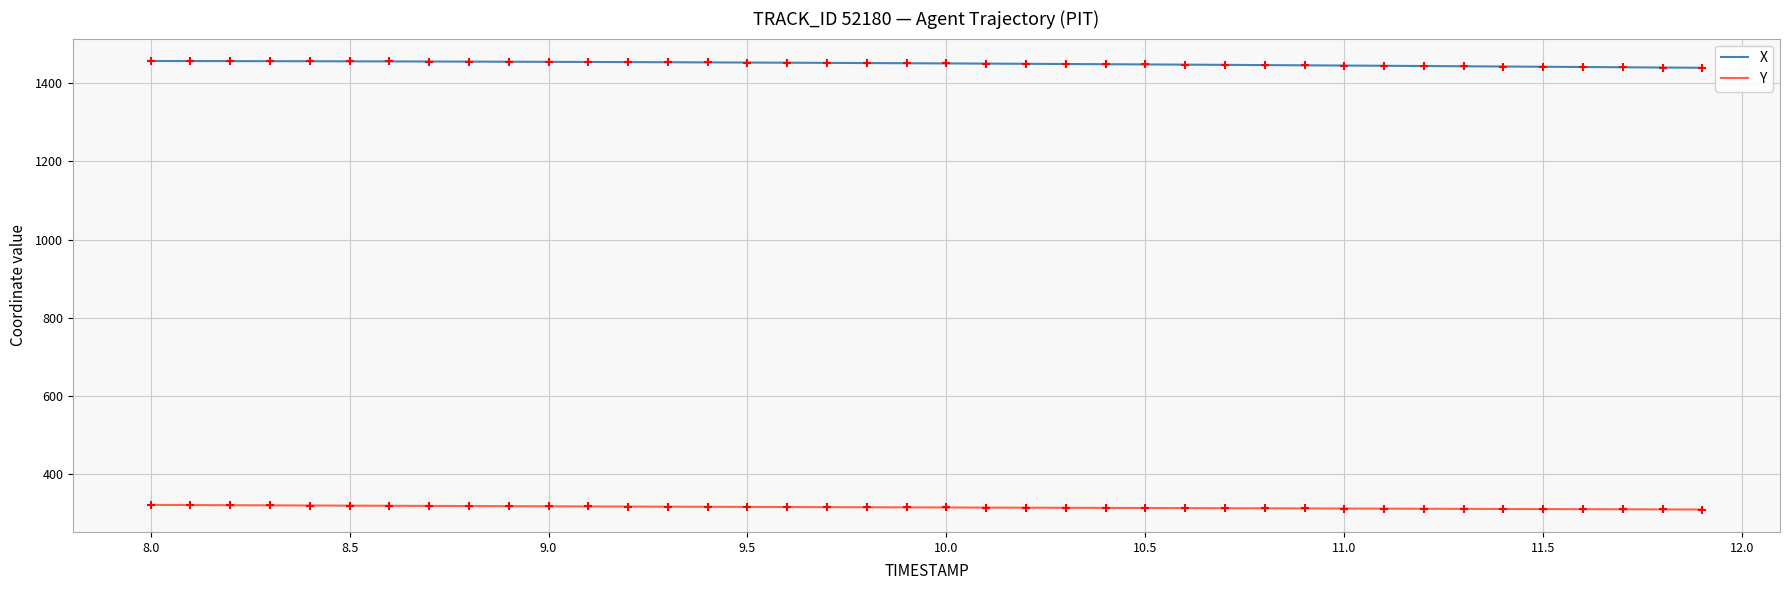

Which series has the largest total across all categories?

X